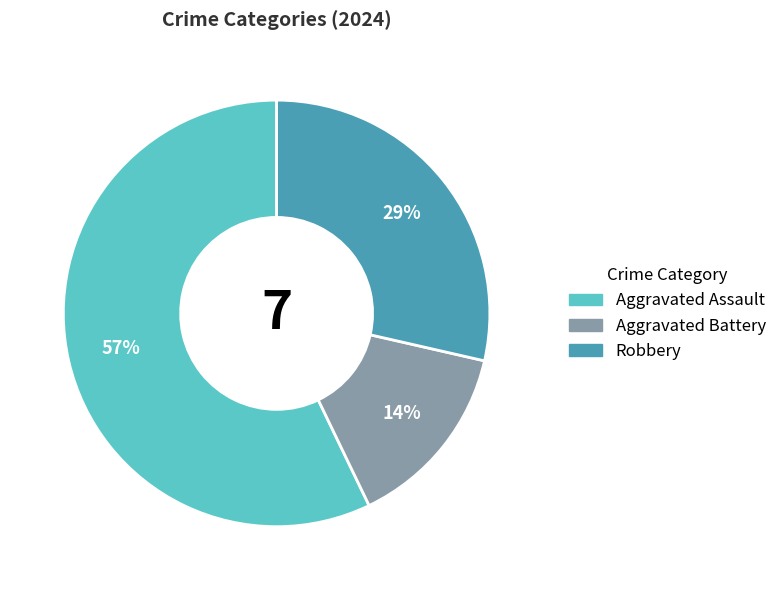

What is the majority slice?

Aggravated Assault